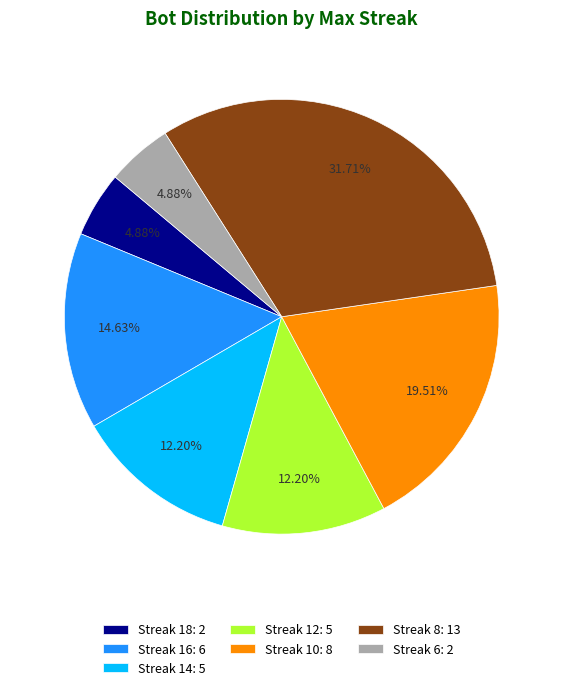

How many segments does this pie chart have?

7